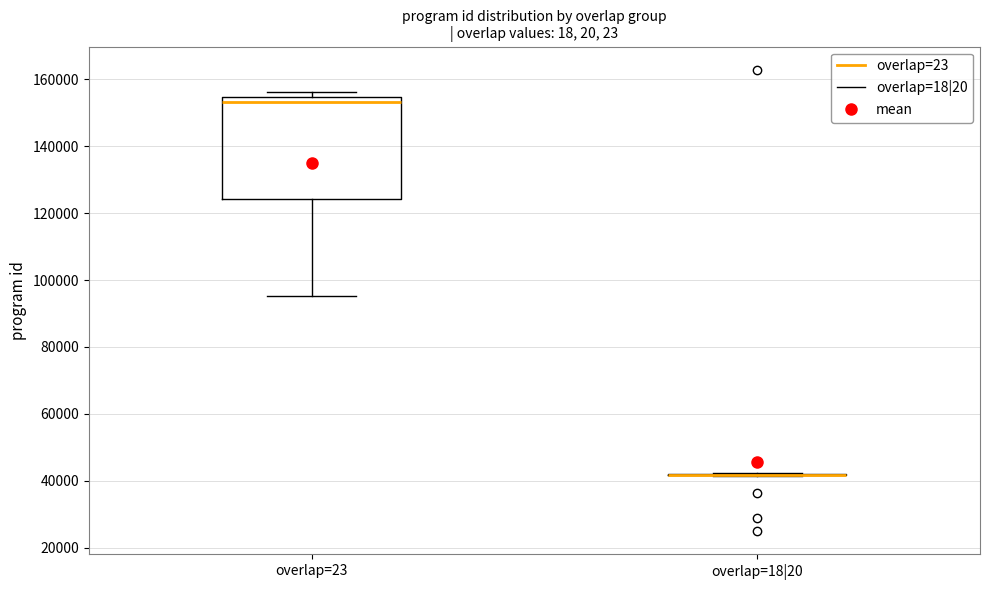

Comparing the boxes themselves (not the whiskers), which one is the tallest?

overlap=23